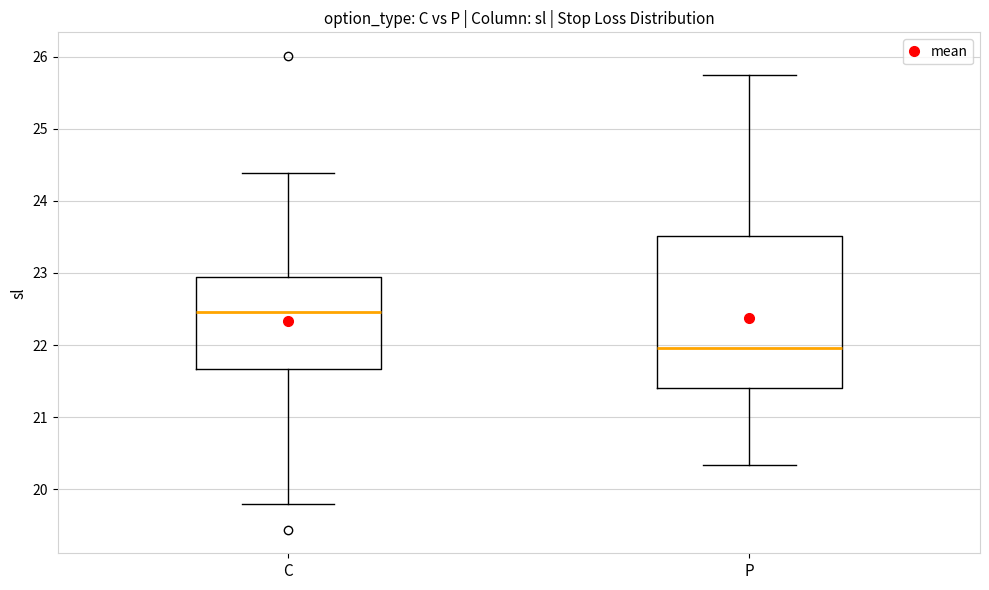

Where does the median line of the box for P sit on the y-axis? The values are not printed on the chart, so give them approximately, as read against the axis.

22.0